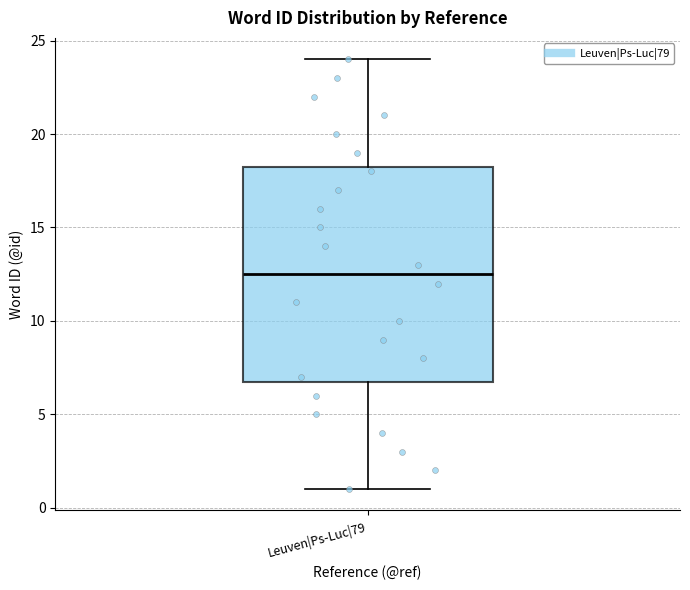

Read this box plot against the y-axis: the position of the median line, the range covered by the box, and the ends of both whiskers. The values are not printed on the chart, so give them approximately, as read against the axis.

median 12.5, box 7.0 to 18.5, whiskers 1.0 to 24.0